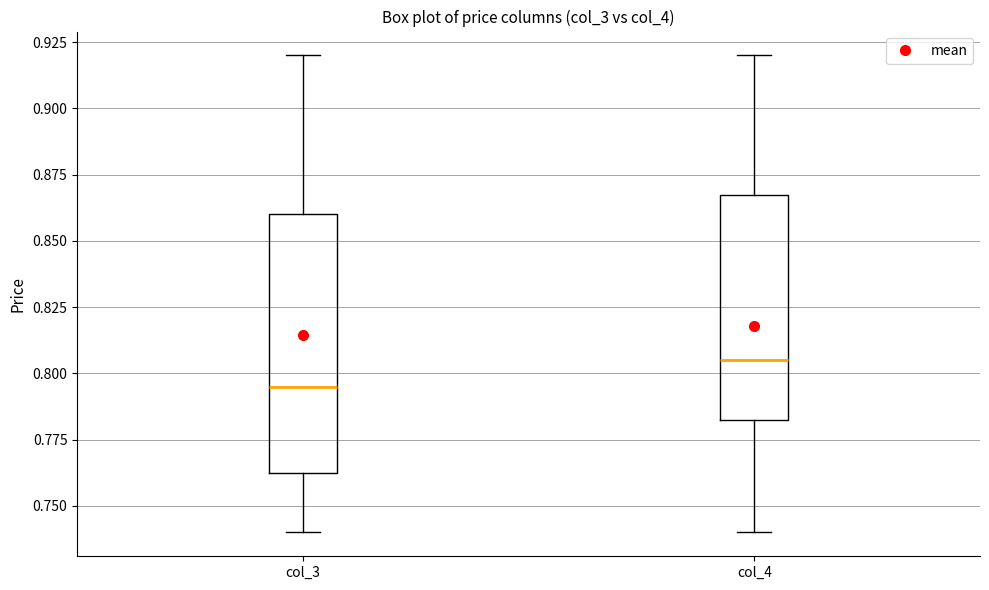

Comparing the boxes themselves (not the whiskers), which one is the tallest?

col_3